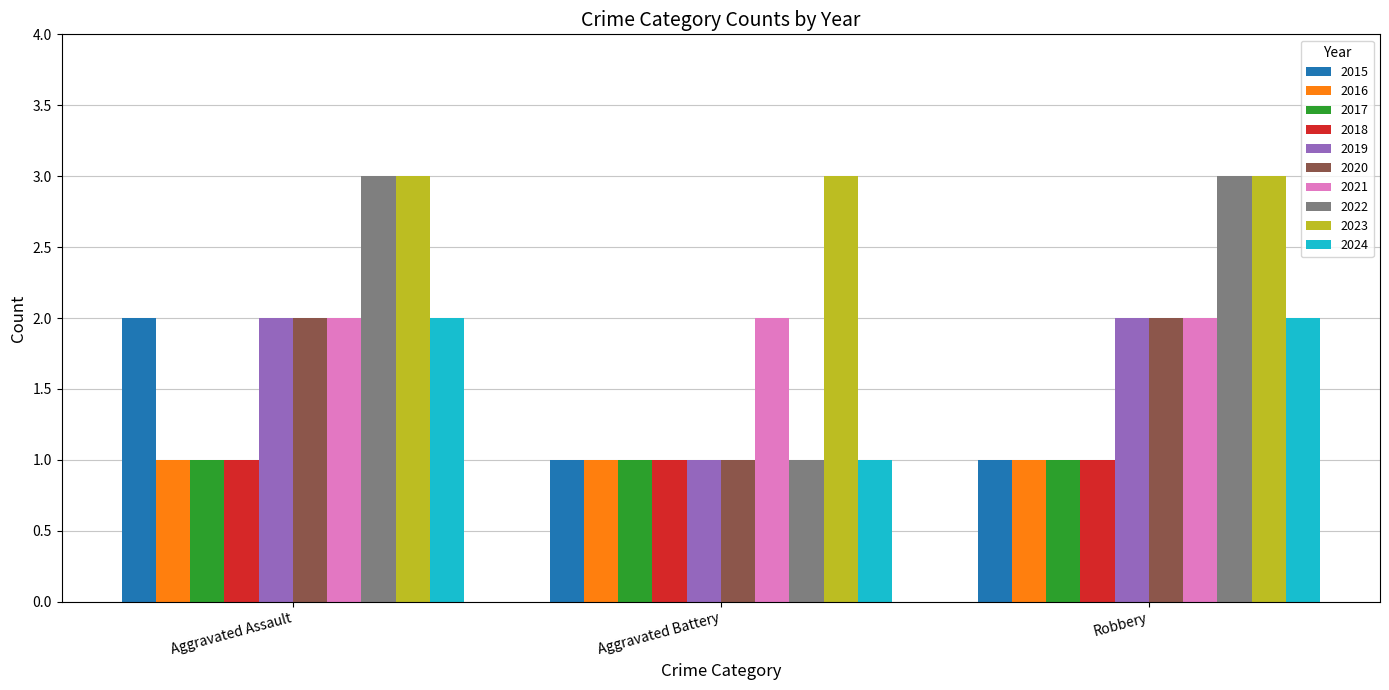

Which series has the largest range (max minus min)?

2022